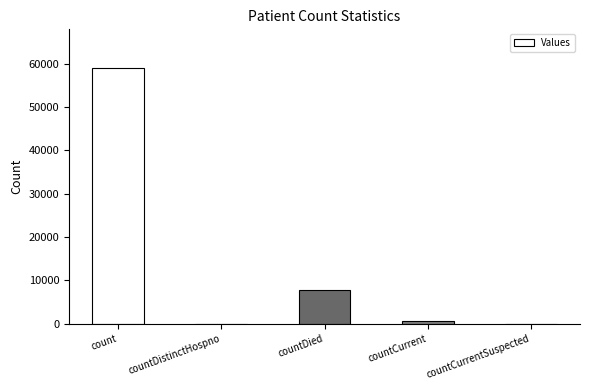

What value does the data have at countDied, to the nearest 50?

7850